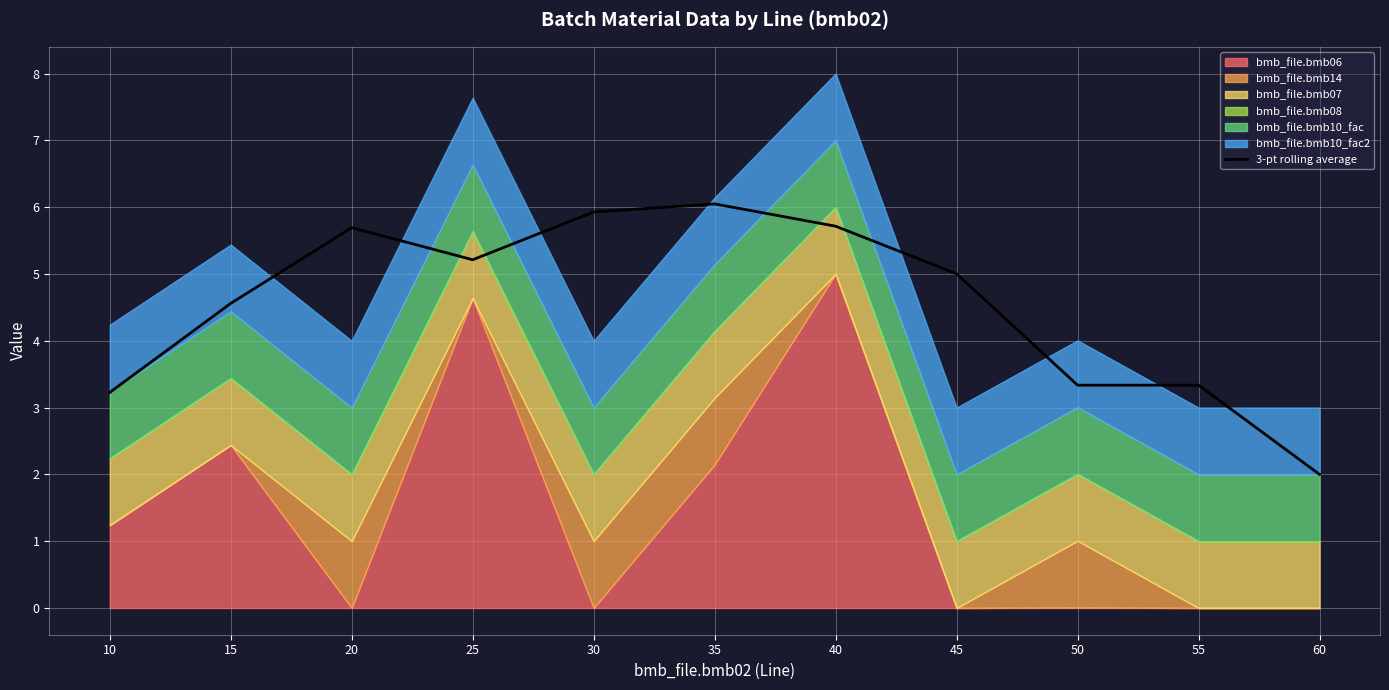

Rank the categories by value from lowest to highest.

60, 10, 50, 55, 15, 45, 25, 20, 40, 30, 35